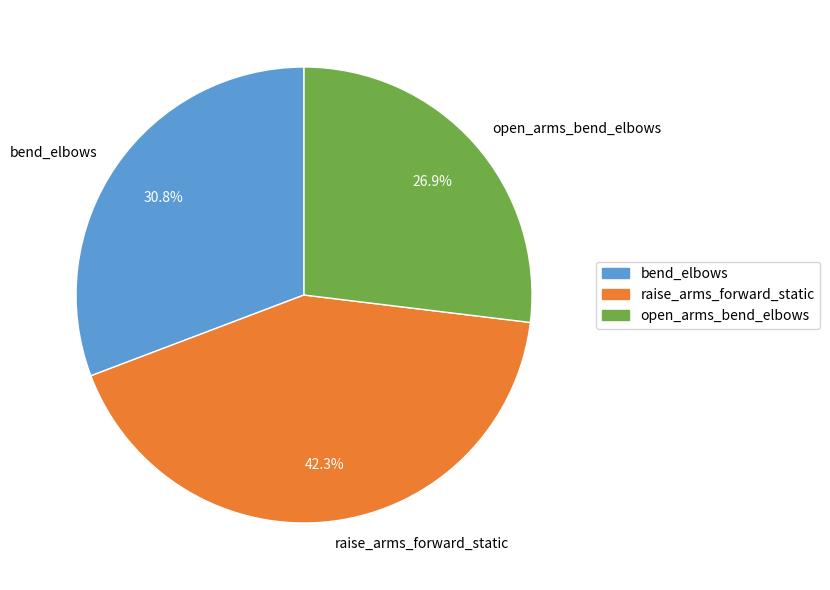

True or false: open_arms_bend_elbows accounts for 27% of the total.

True